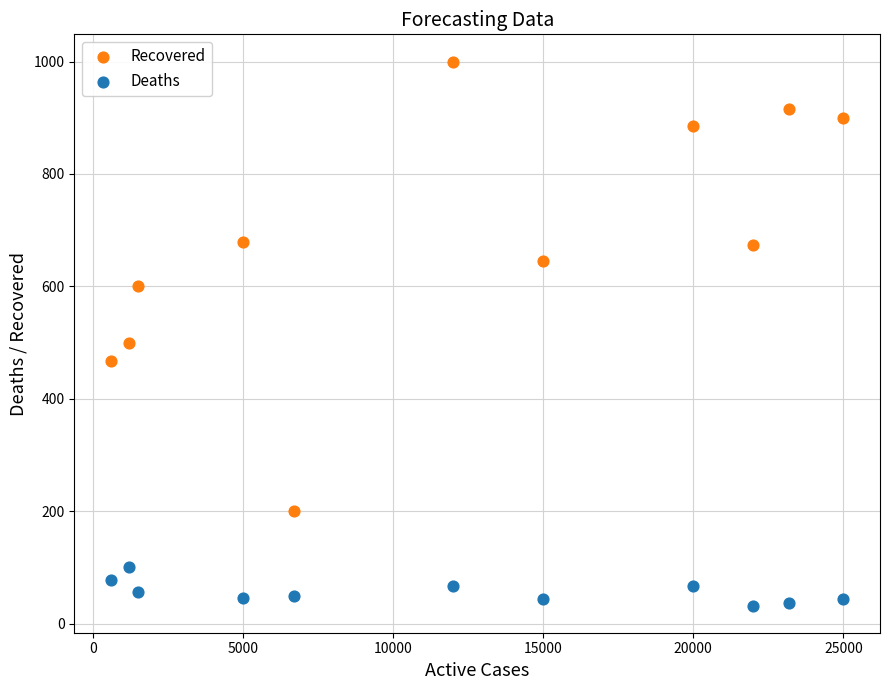

Which series has the largest Y range (max minus min)?

Recovered